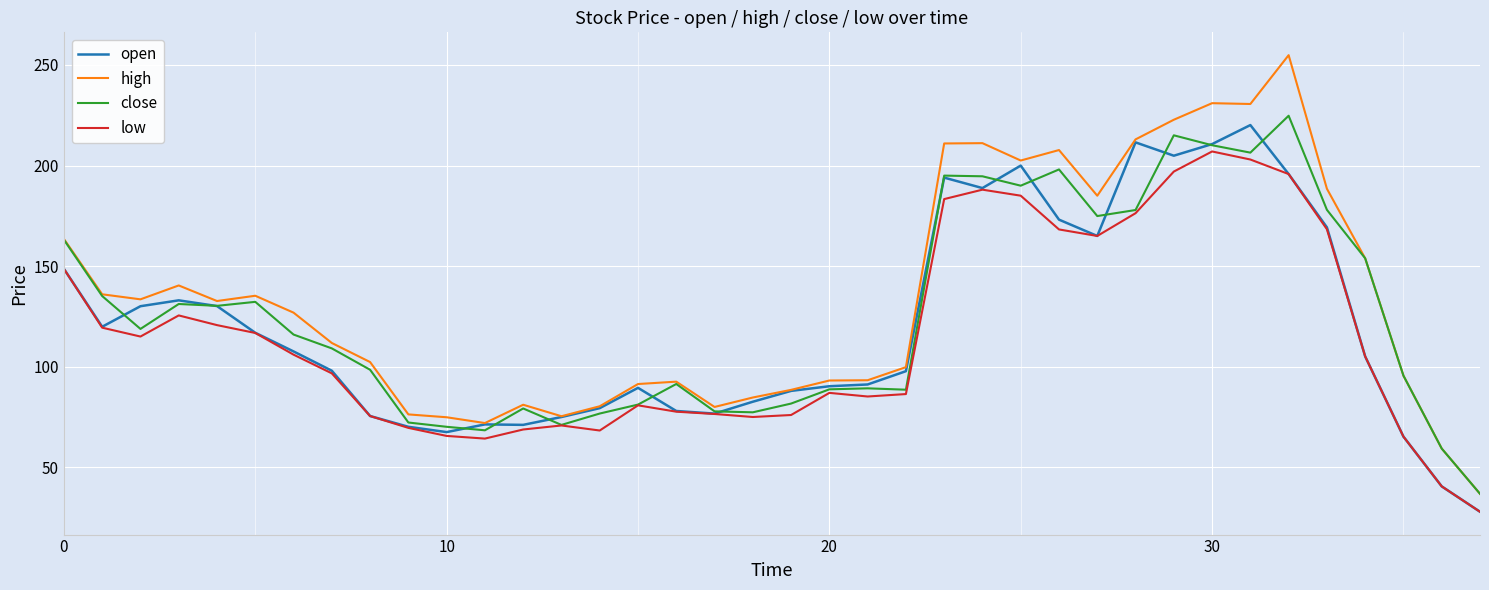

What is the minimum value shown in the chart?

27.9